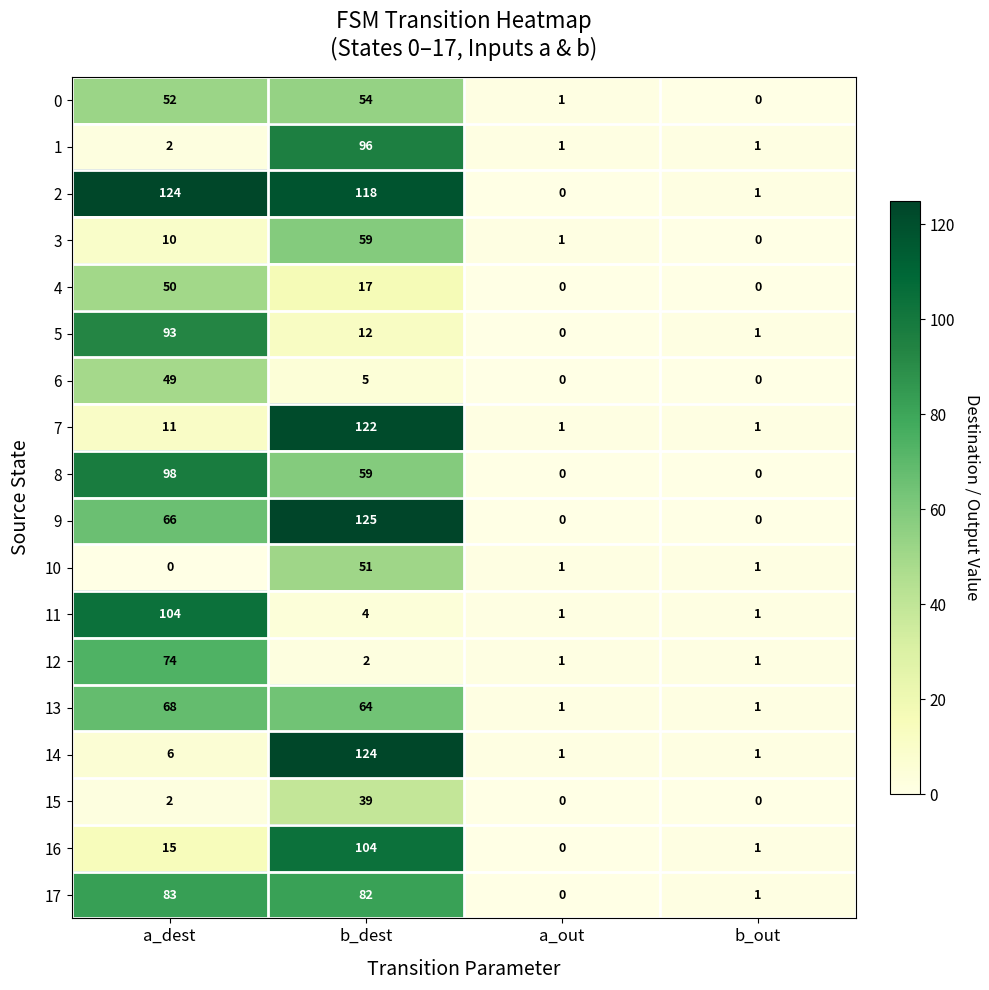

Is it true that 4 equals 78 at a_dest?

False